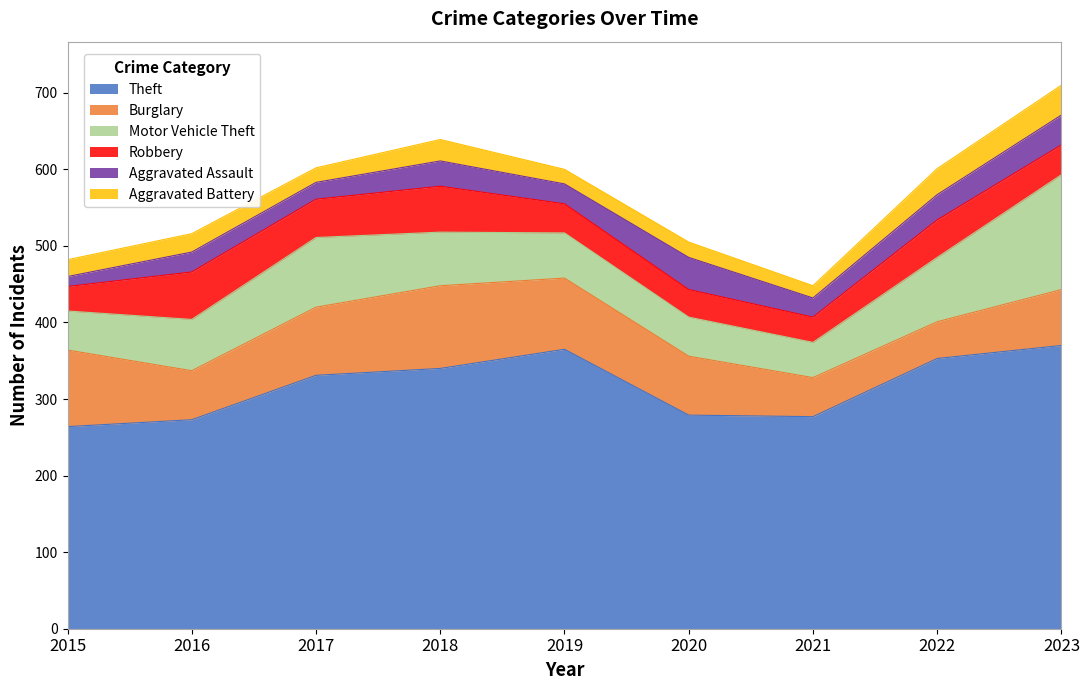

The value of Burglary at 2018 is 39. True or false?

False